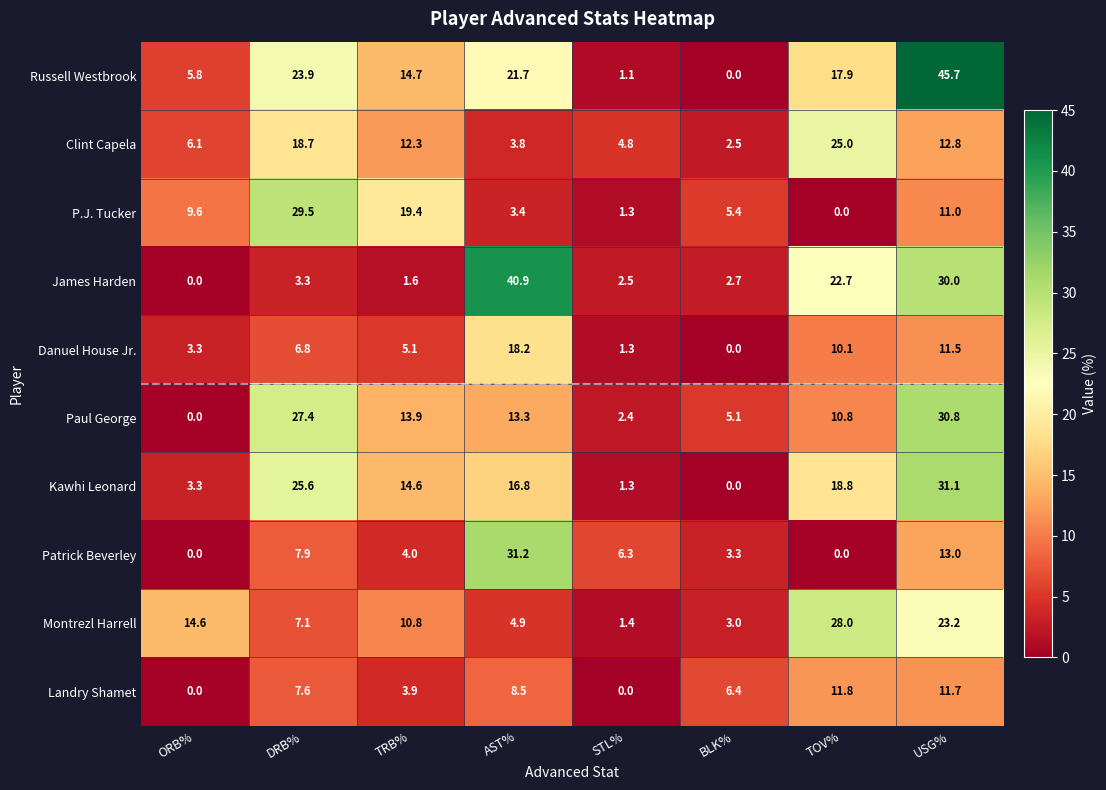

What is the greatest value displayed?

45.7